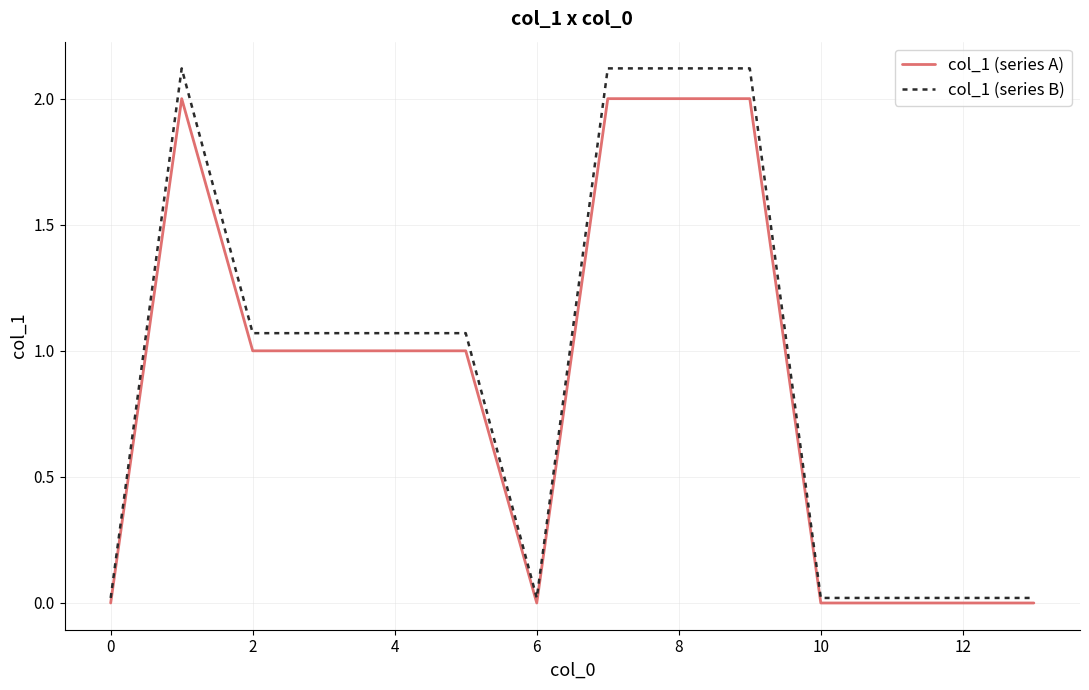

True or false: col_1 (series B) and col_1 (series A) intersect in this chart.

False